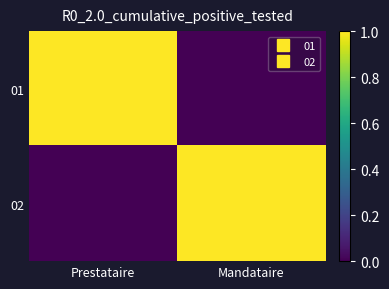

Rank the series at Prestataire from lowest to highest value.

02, 01